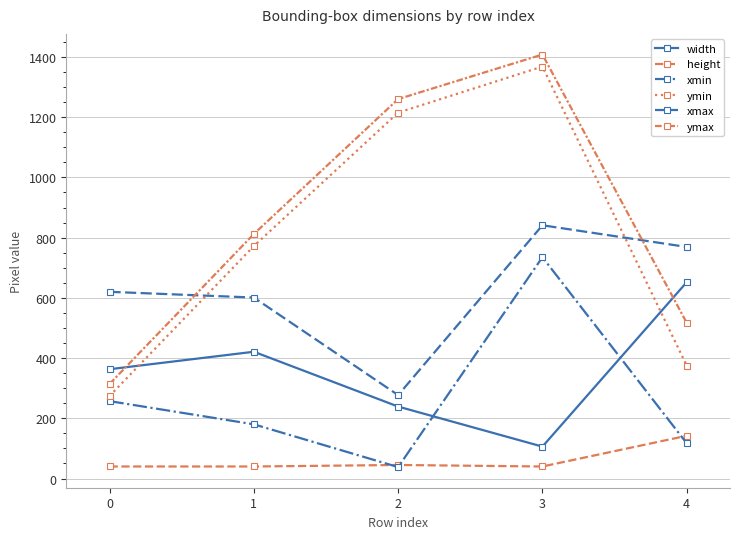

How many data points in ymax are less than 812?

2